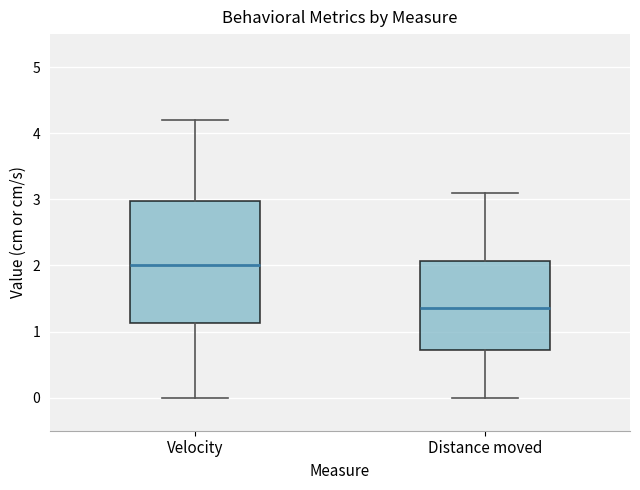

Where is the upper edge of the box for Velocity on the y-axis? The values are not printed on the chart, so give them approximately, as read against the axis.

3.0